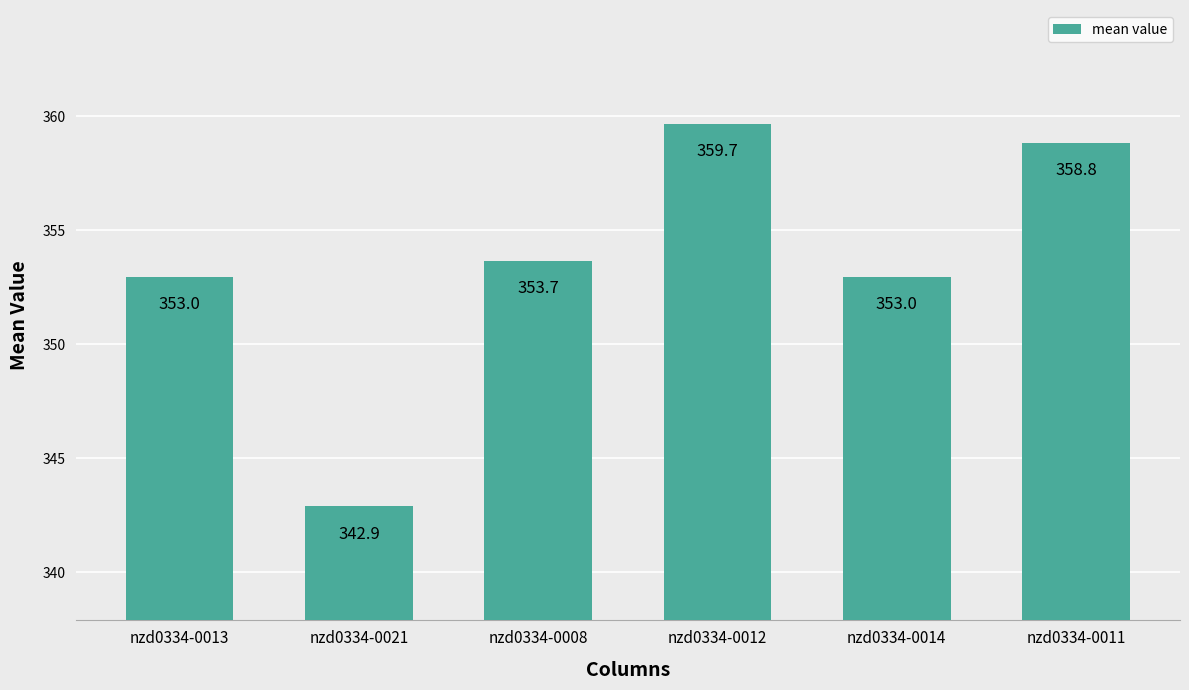

The chart shows a value of 566.7 at nzd0334-0013. True or false?

False